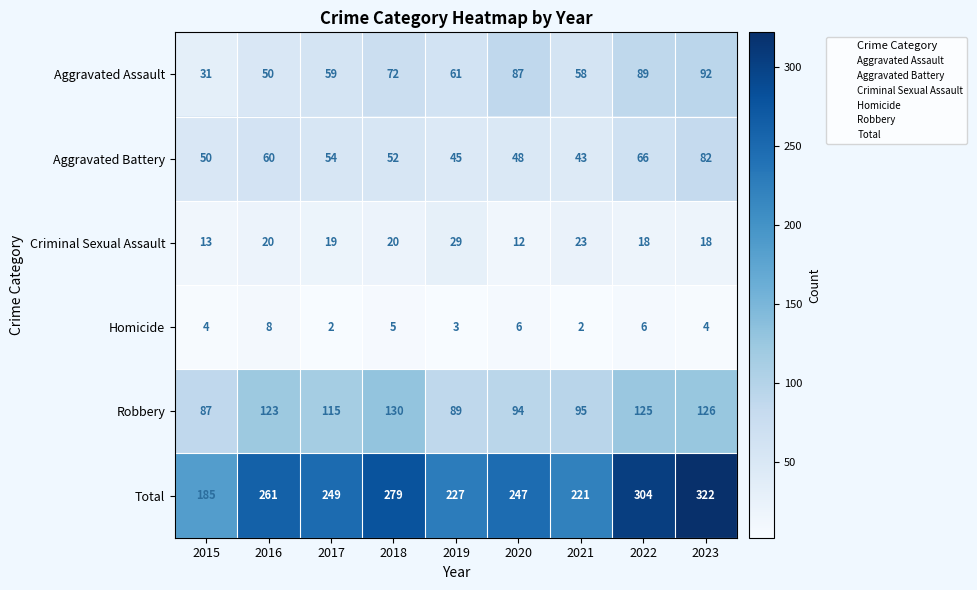

What is the average value of the Robbery series?

109